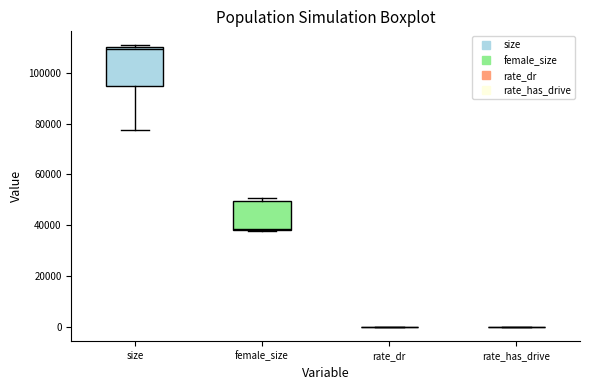

Reading left to right, transcribe this box plot: for each box, give where its median line is, the range the box spans, and where its two whiskers end, as read against the y-axis. The values are not printed on the chart, so give them approximately, as read against the axis.

size: median 110000 (just below the box's upper edge), box 94000 to 110000, whiskers 78000 to 110000 (just above the box's upper edge)
female_size: median 38000, box 38000 to 50000, whiskers 38000 to 50000 (just above the box's upper edge)
rate_dr: box collapsed to a line at 0, whiskers 0 to 0
rate_has_drive: box collapsed to a line at 0, whiskers 0 to 0